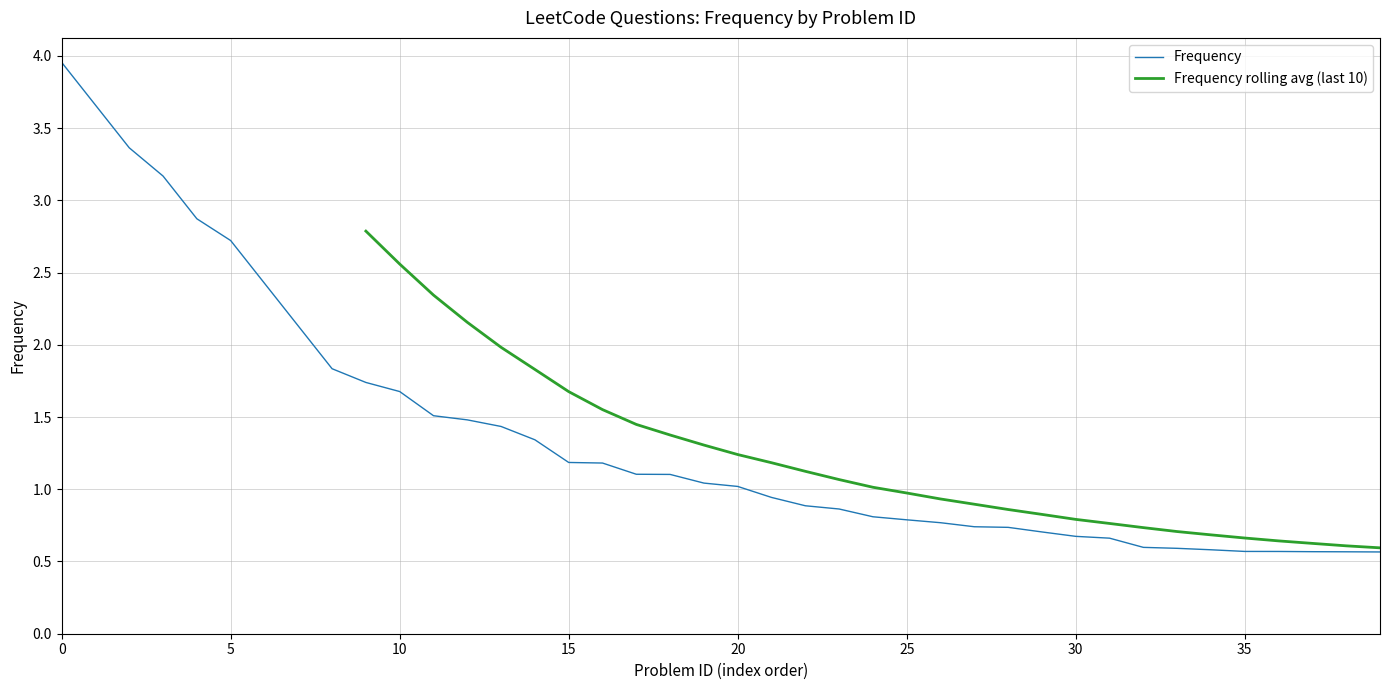

What is the lowest value of the Frequency series?

0.6